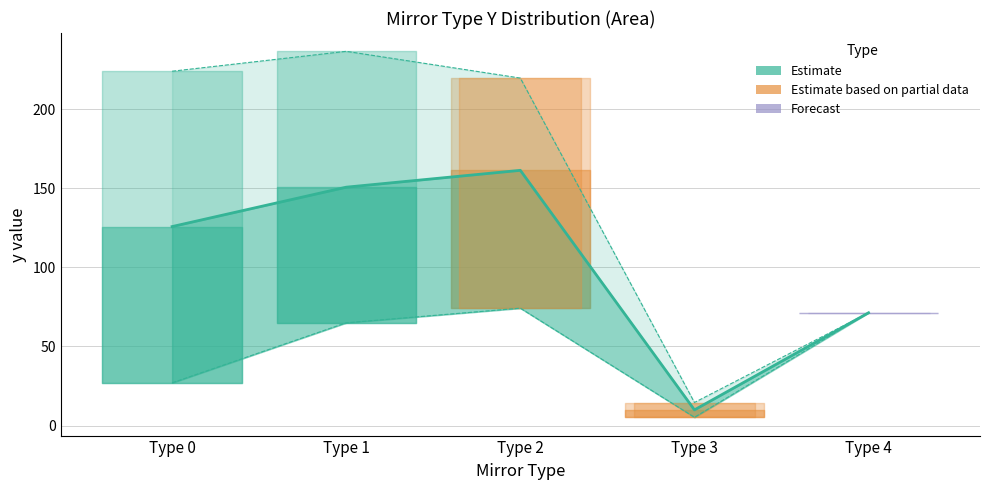

True or false: mean_y and lower_y cross at least once.

False